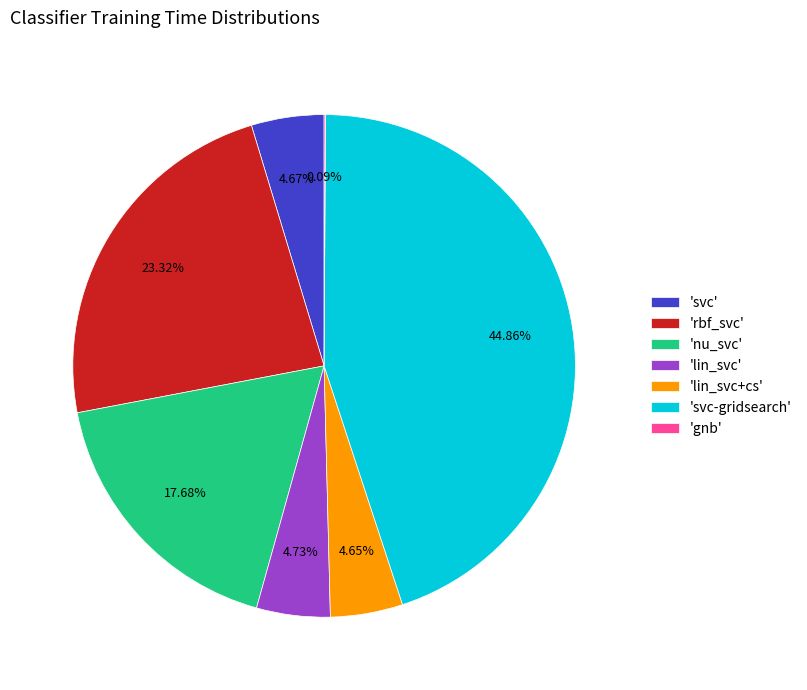

Which category has the biggest portion of the pie?

'svc-gridsearch'